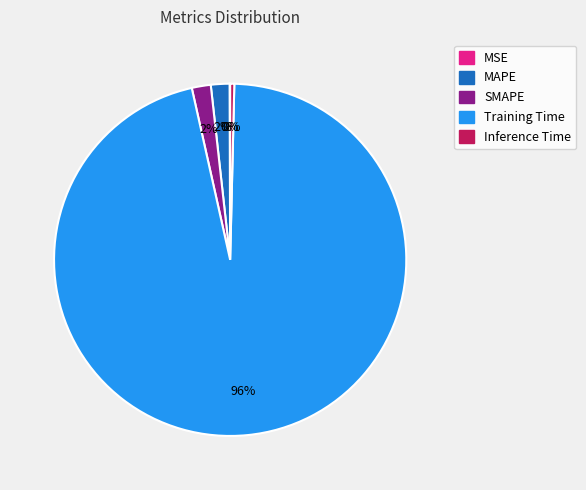

Does any single category account for the majority?

Yes